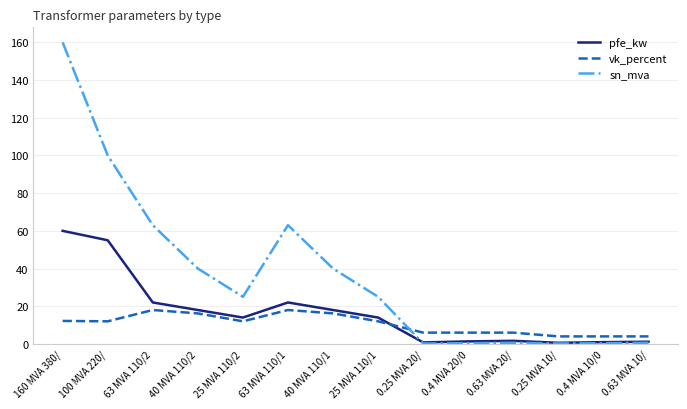

What position from the right is 25 MVA 110/2?

10